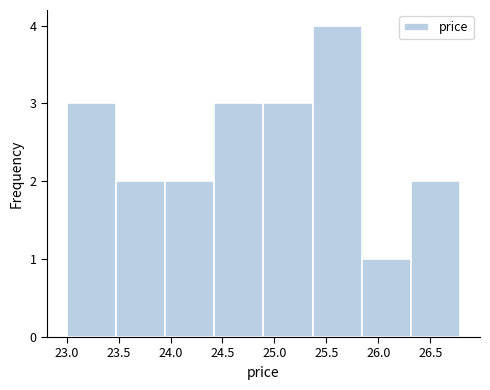

Which range on the x-axis has the tallest bar?

25.35 to 25.85